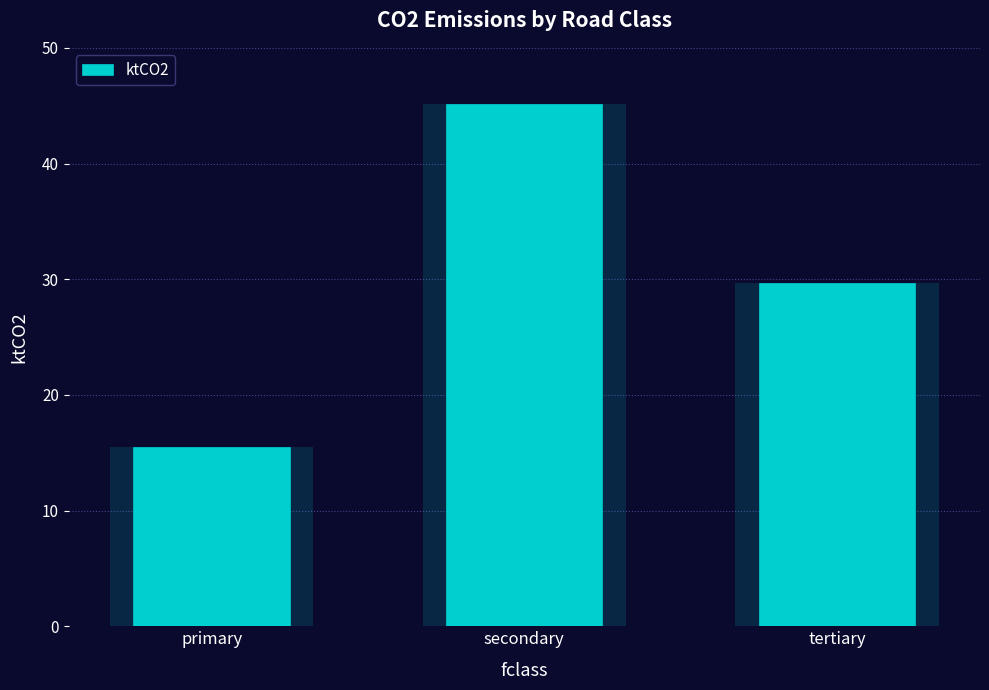

What is the minimum value shown in the chart?

15.5